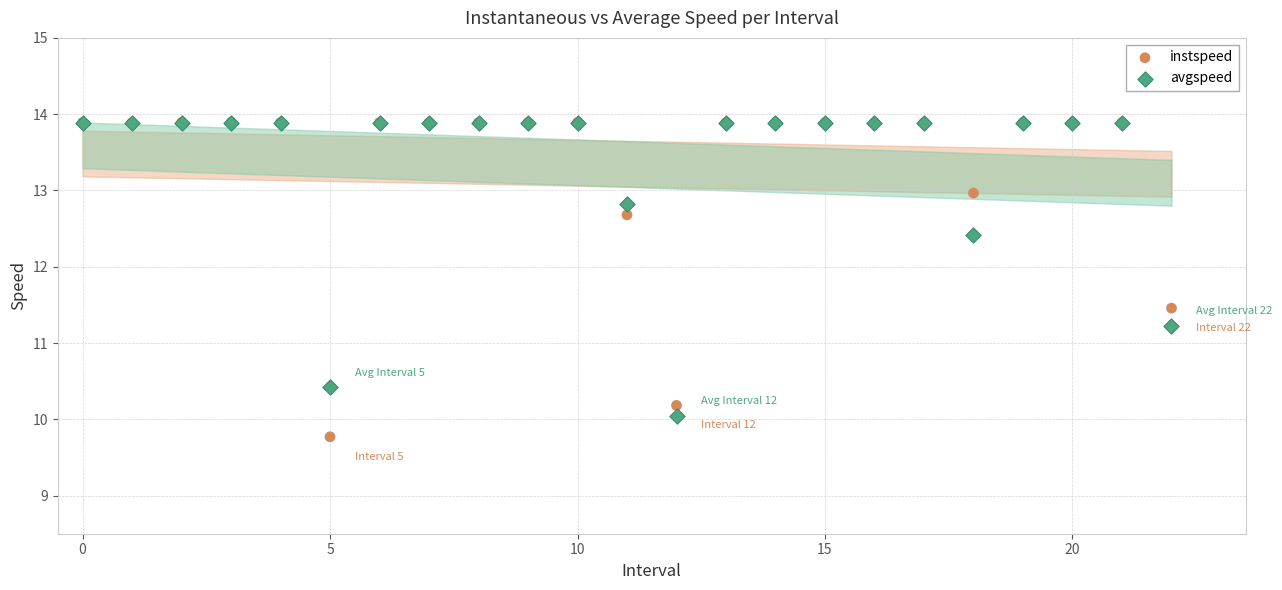

In the avgspeed series, what Y value is closest to 11?

11.2